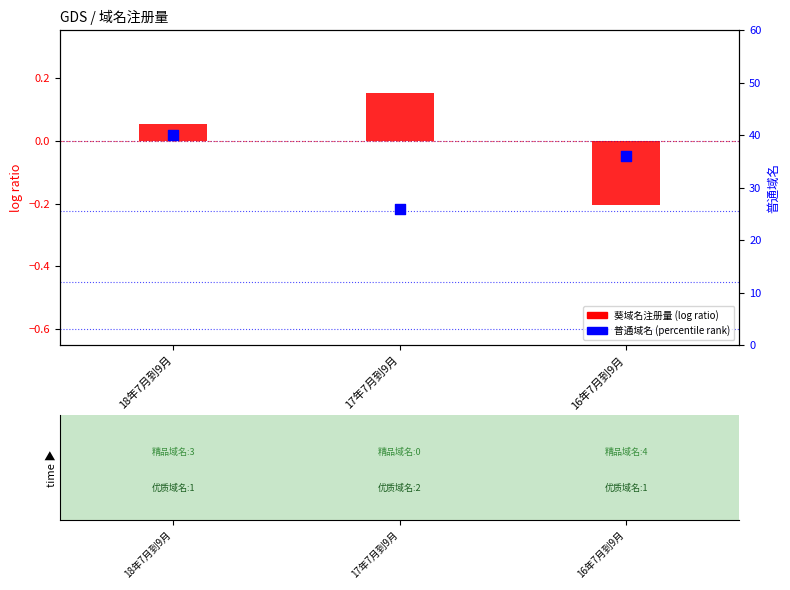

What are all the series names shown in the legend?

葵域名注册量 (log ratio), 普通域名 (percentile rank)